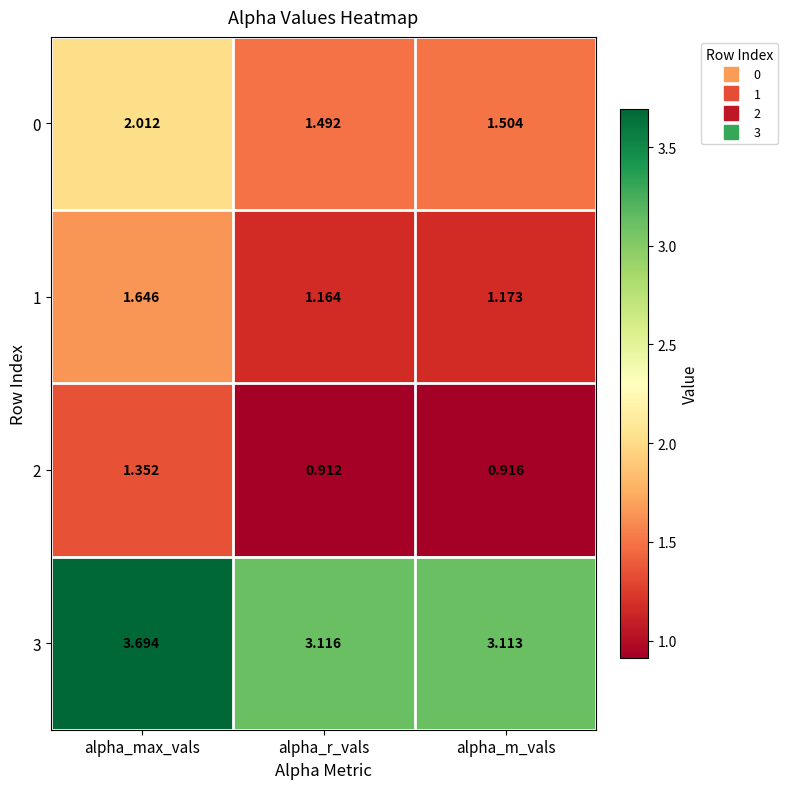

Which category has the highest value in the 3 series?

alpha_max_vals